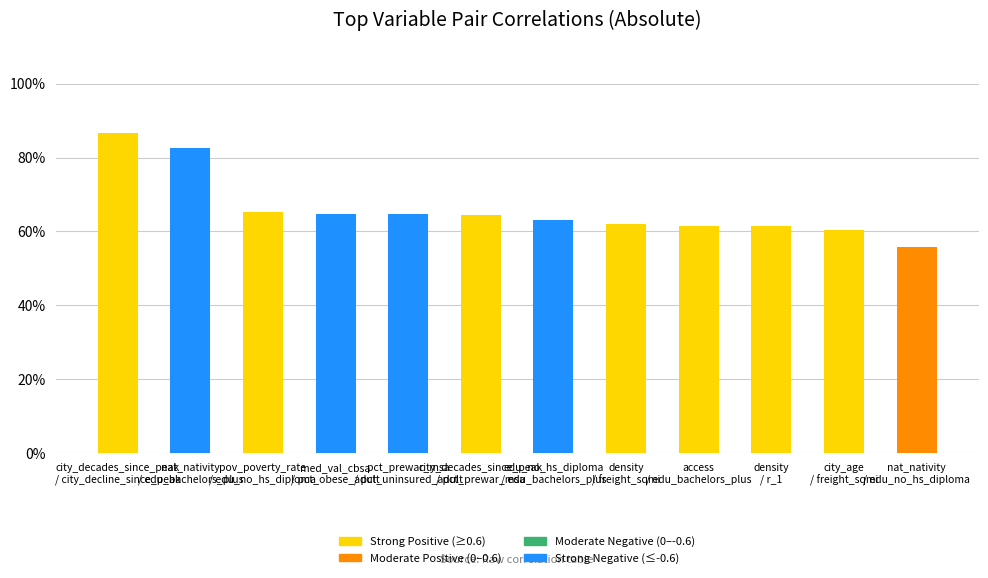

Are the bars horizontal?

No